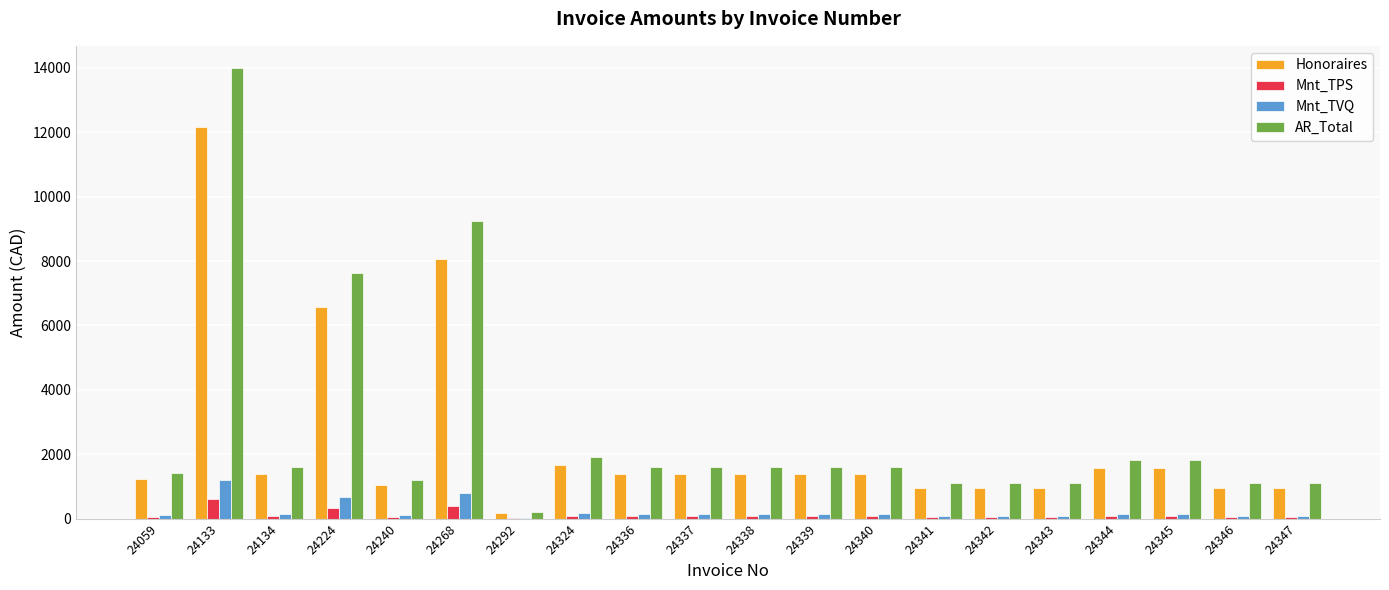

Is it true that Mnt_TPS equals 70.0 at 24339?

True